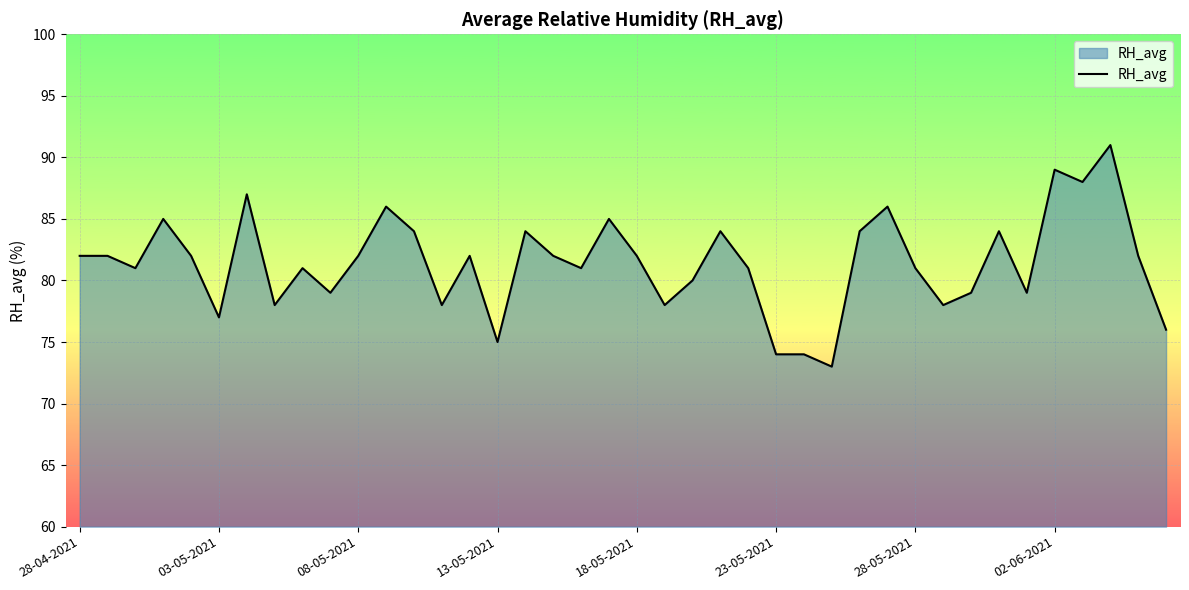

What is the minimum value shown in the chart?

73